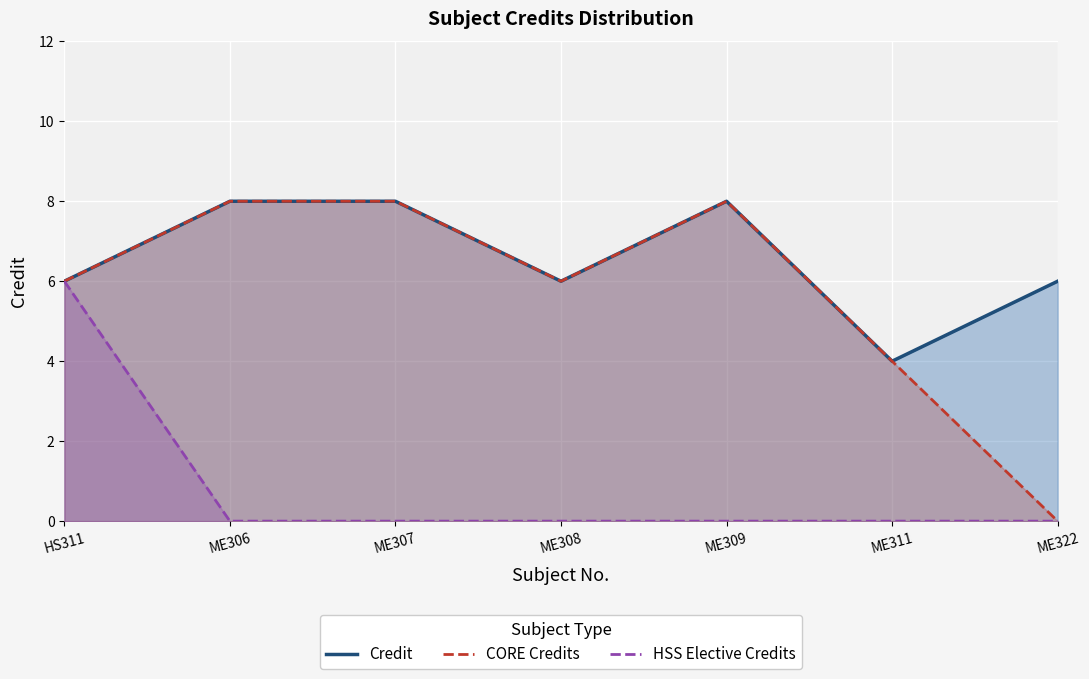

Reading right to left, list all the values displayed in this chart.

Credit: ME322=6	ME311=4	ME309=8	ME308=6	ME307=8	ME306=8	HS311=6
CORE Credits: ME322=0	ME311=4	ME309=8	ME308=6	ME307=8	ME306=8	HS311=6
HSS Elective Credits: ME322=0	ME311=0	ME309=0	ME308=0	ME307=0	ME306=0	HS311=6